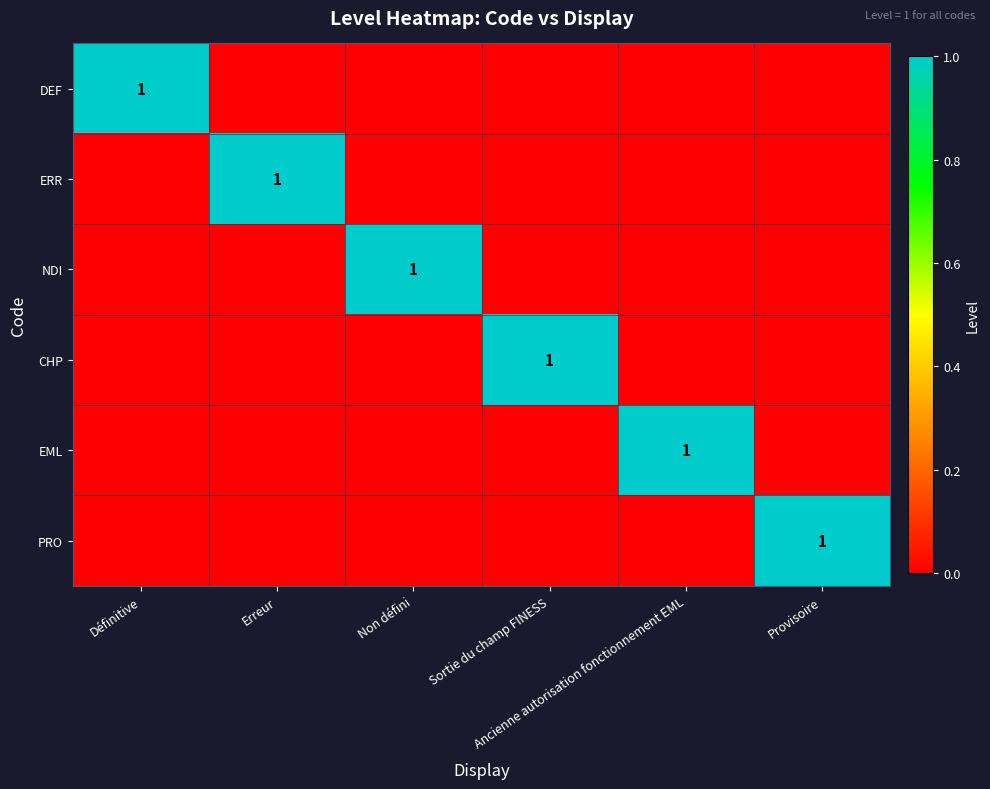

What is the total value across all series at Sortie du champ FINESS?

1